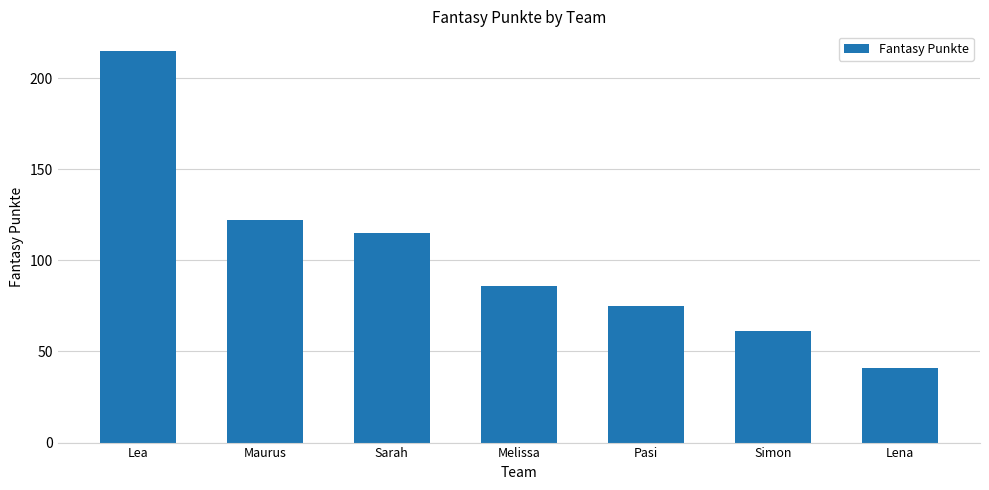

List the labels in order of value, smallest first.

Lena, Simon, Pasi, Melissa, Sarah, Maurus, Lea